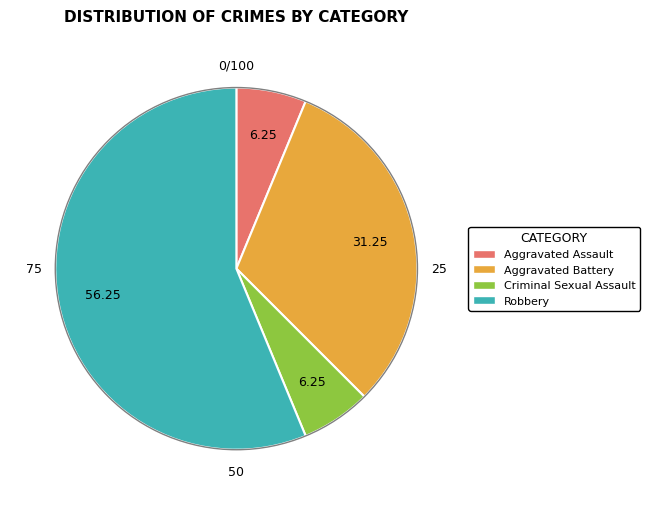

Do Criminal Sexual Assault and Aggravated Battery together represent more than half of the pie?

No